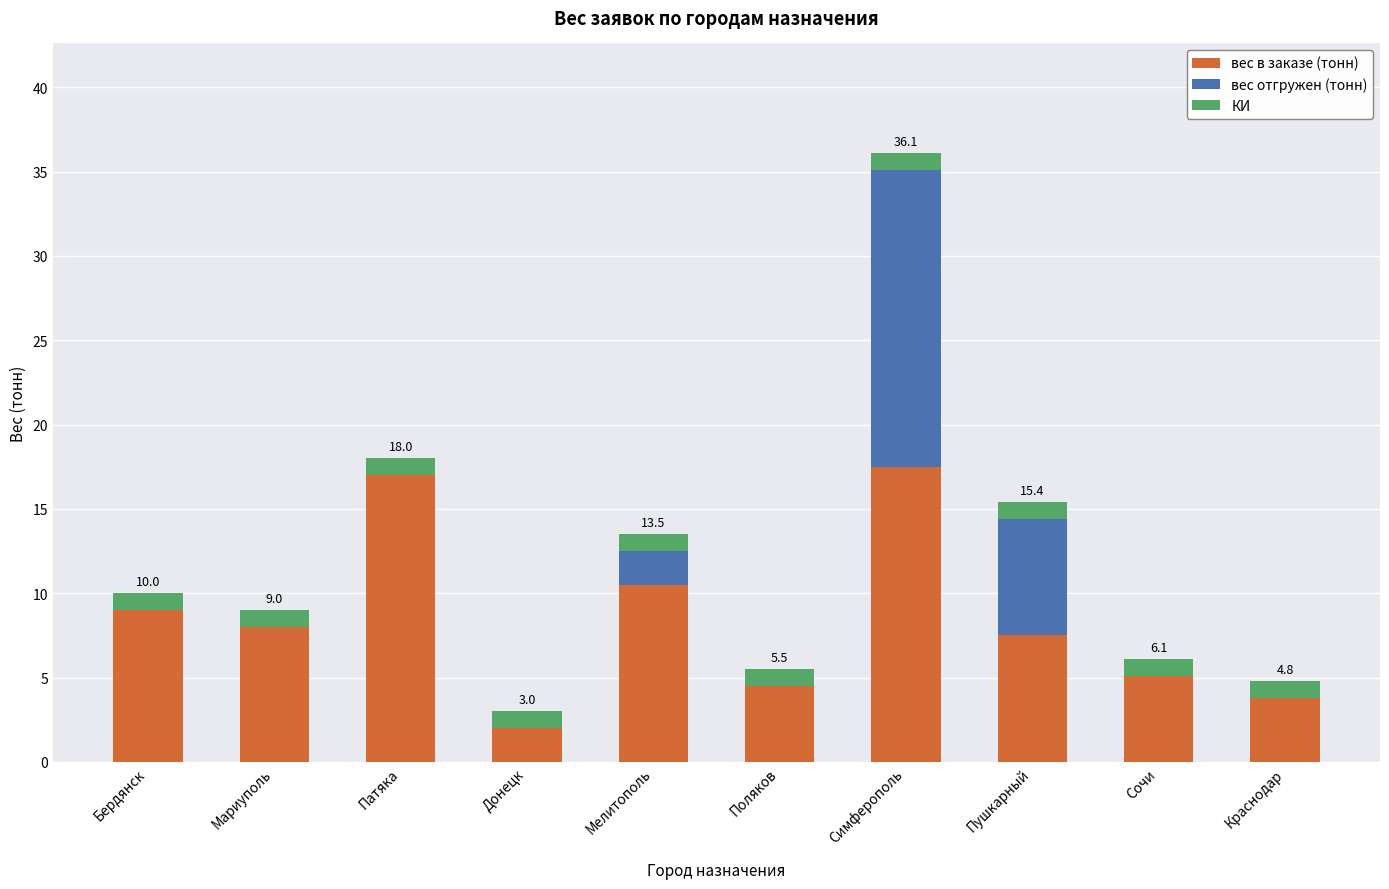

What is the total value across all series at Поляков?

5.5